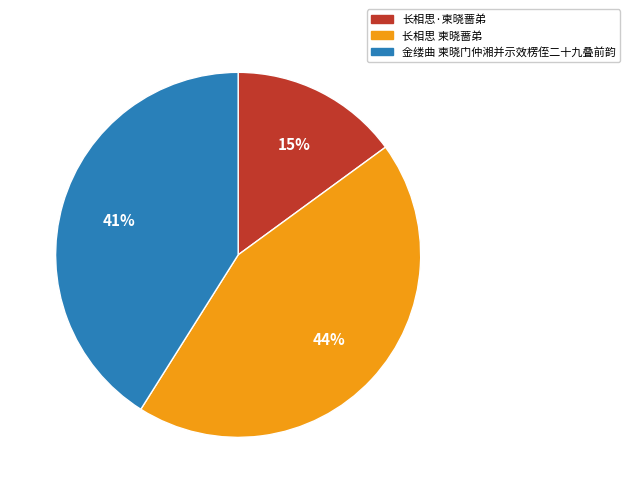

To the nearest percent, what is the average slice percentage?

33%